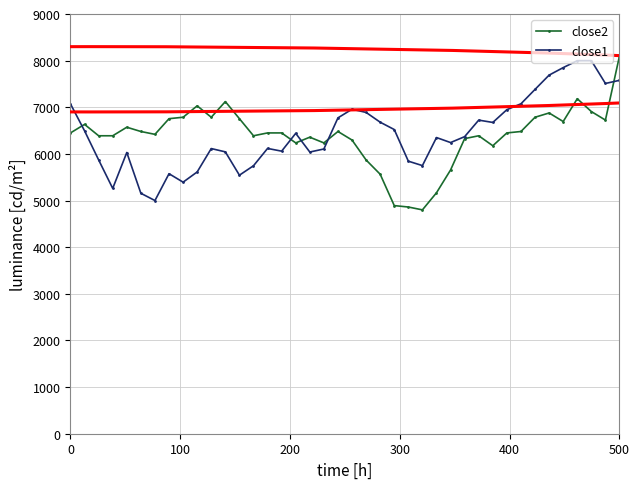

What is the maximum value for close2?

8100.0